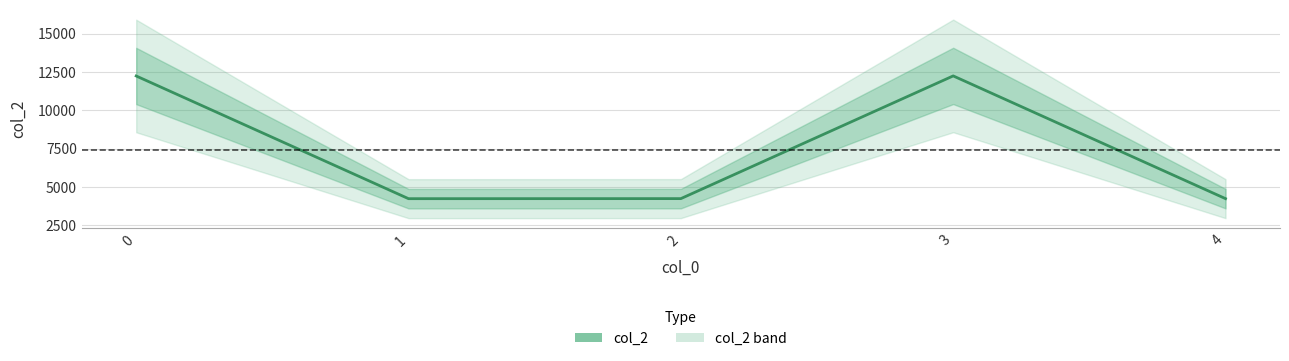

Reading left to right, transcribe all the data shown in this chart.

12236	4236	4240	12240	4238